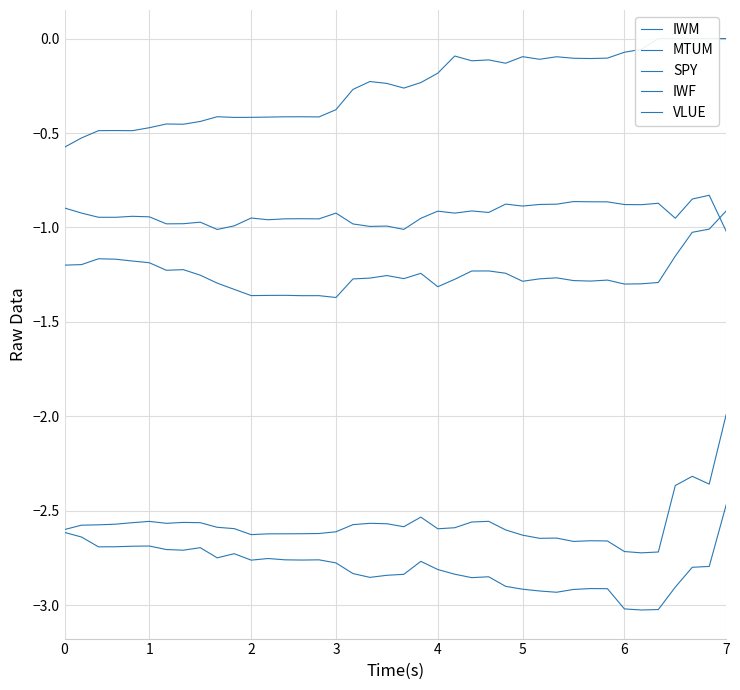

At which category is the sum across all series the highest?

7